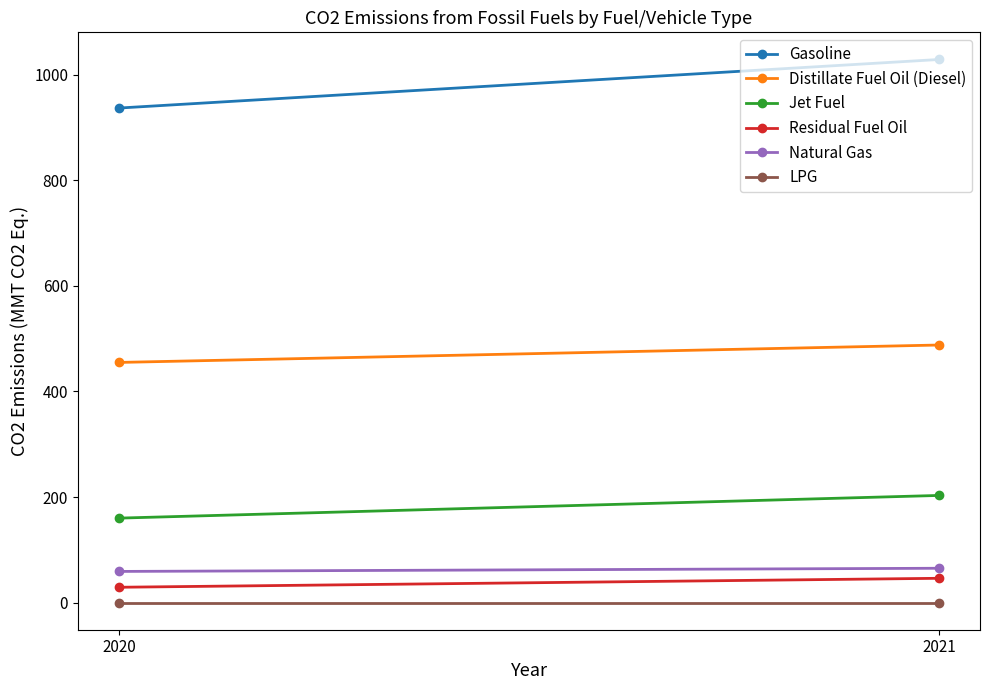

Reading left to right, extract all data points from this chart.

Gasoline: 2020=937	2021=1029
Distillate Fuel Oil (Diesel): 2020=455	2021=488
Jet Fuel: 2020=160	2021=203
Residual Fuel Oil: 2020=29	2021=46
Natural Gas: 2020=59	2021=65
LPG: 2020=0	2021=0